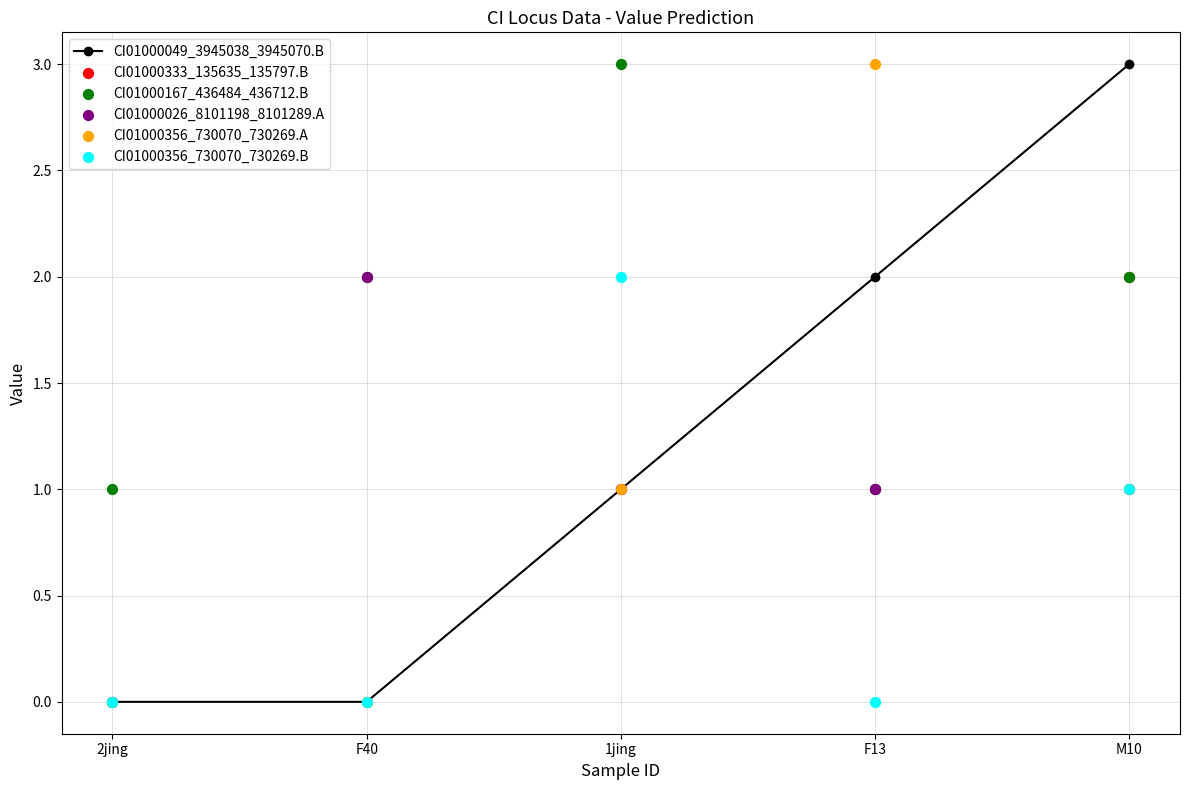

Which series has the largest total across all categories?

CI01000167_436484_436712.B